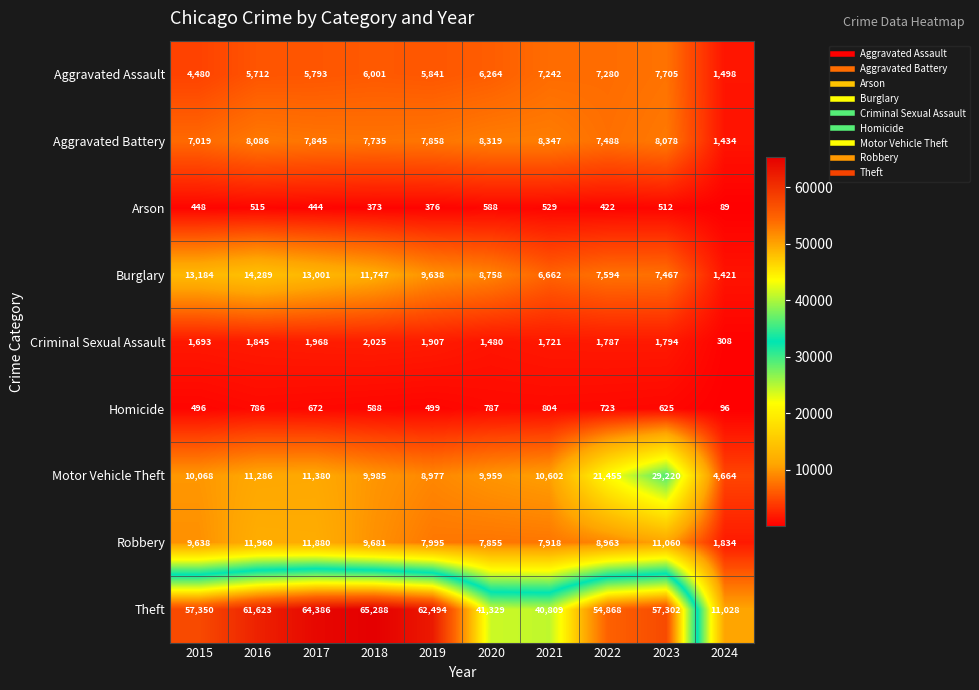

The Motor Vehicle Theft series shows 4941 at 2018. True or false?

False